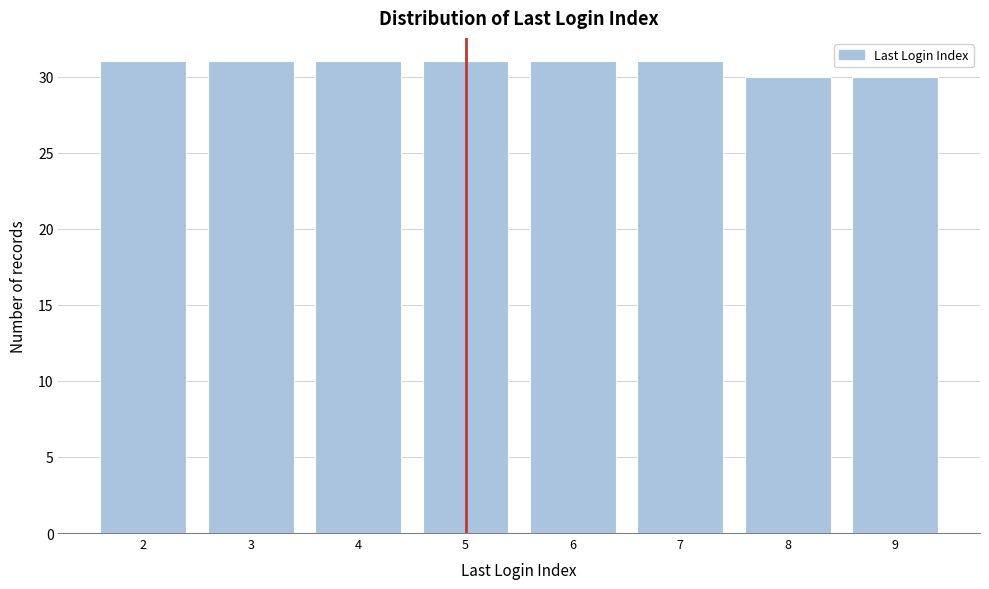

Reading left to right, extract all data points from this chart.

2=31	3=31	4=31	5=31	6=31	7=31	8=30	9=30